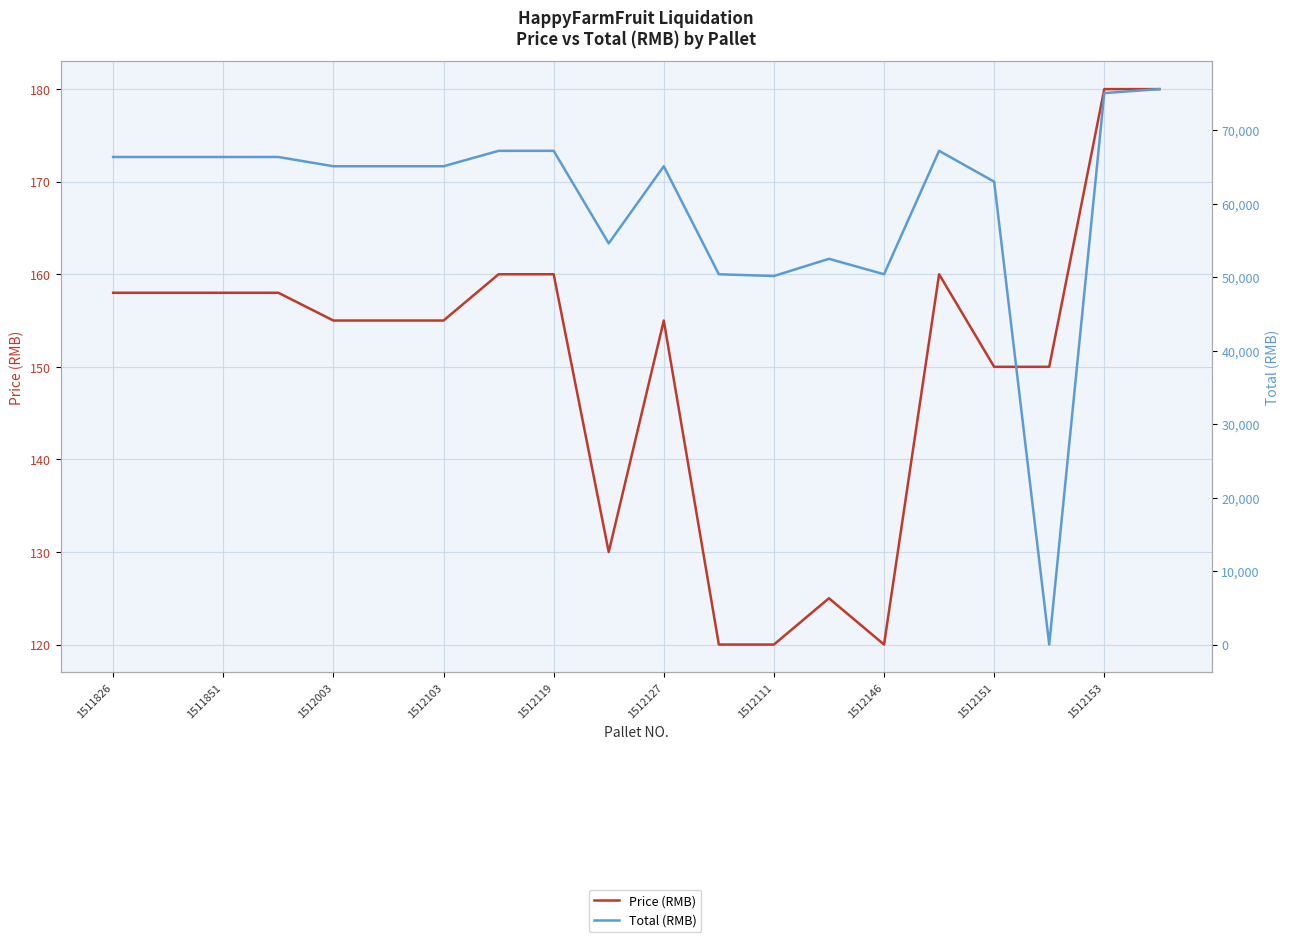

After their last crossing, which series has the higher values: Price (RMB) or Total (RMB)?

Total (RMB)